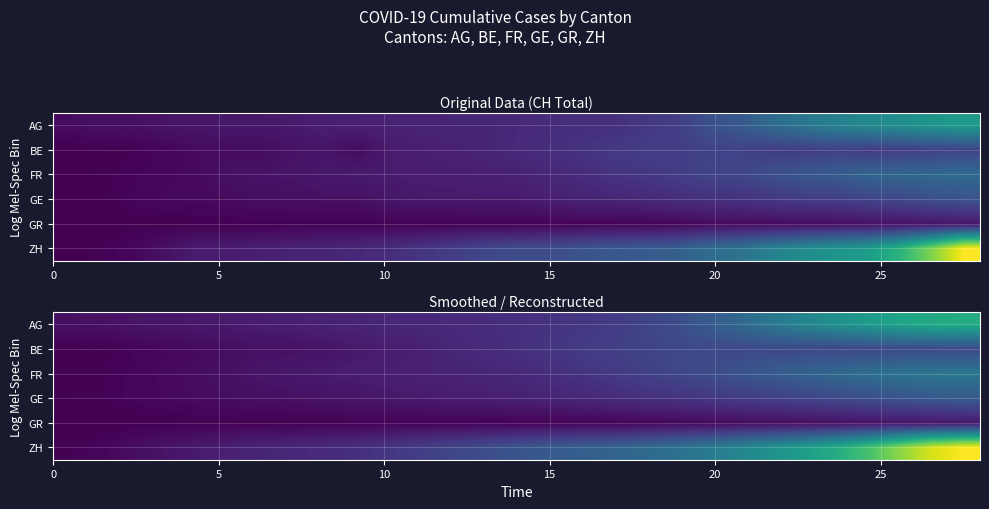

Which series has the widest spread of values?

row_5